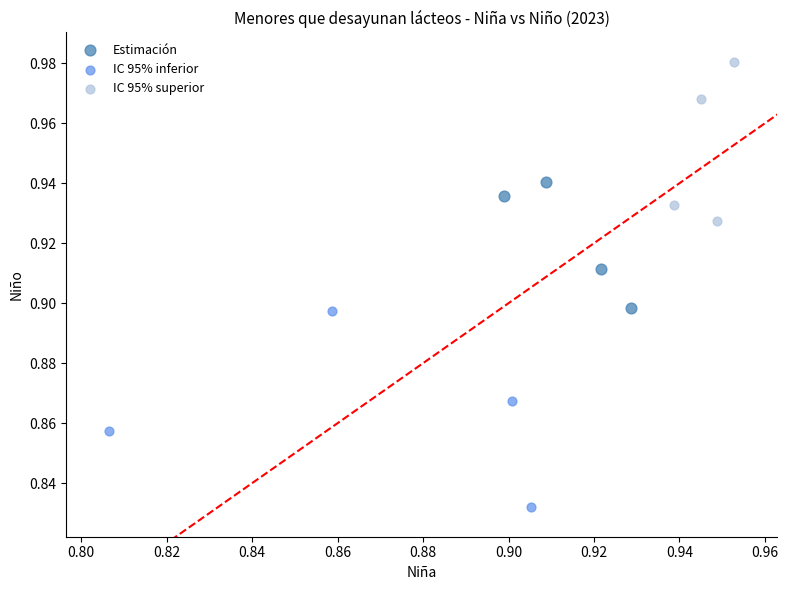

Which series reaches the minimum Y coordinate?

IC 95% inferior